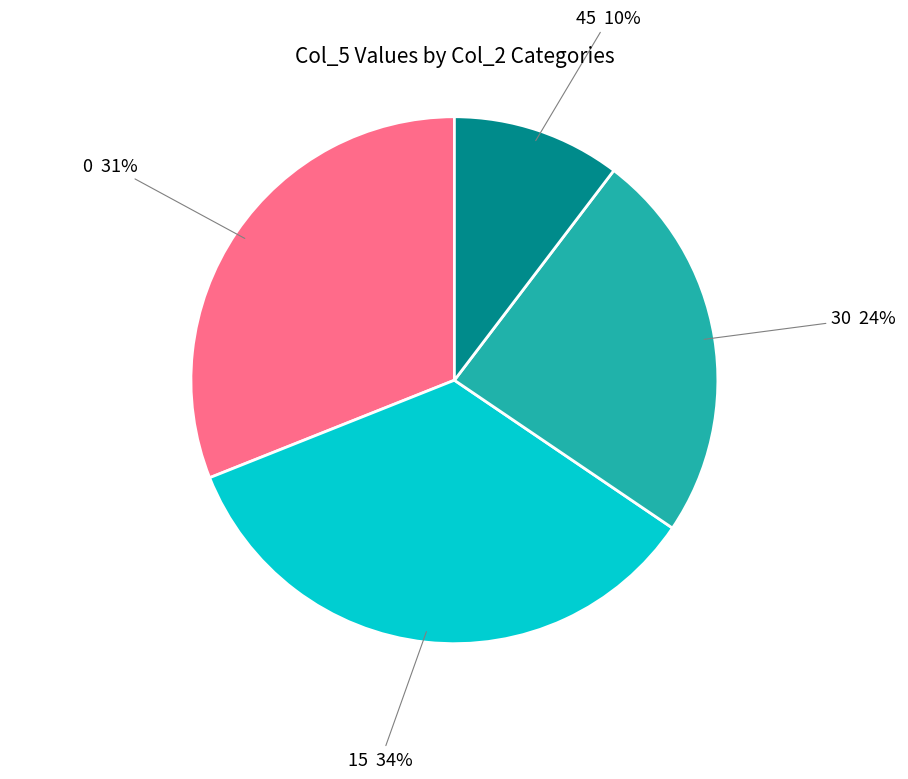

Count the number of slices in the pie.

4